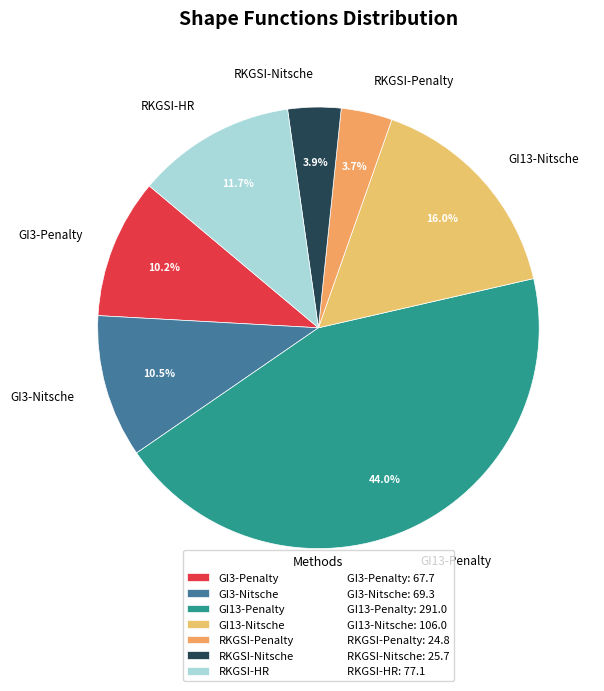

Which has a higher value, RKGSI-Penalty or GI3-Penalty?

GI3-Penalty